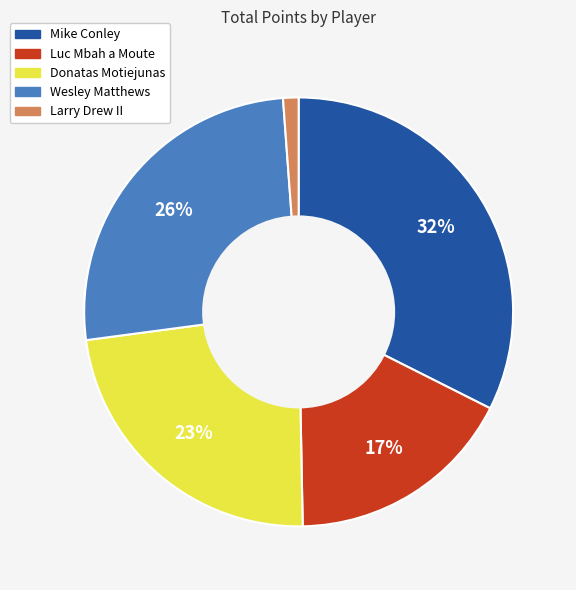

Does Wesley Matthews represent more than half of the total?

No